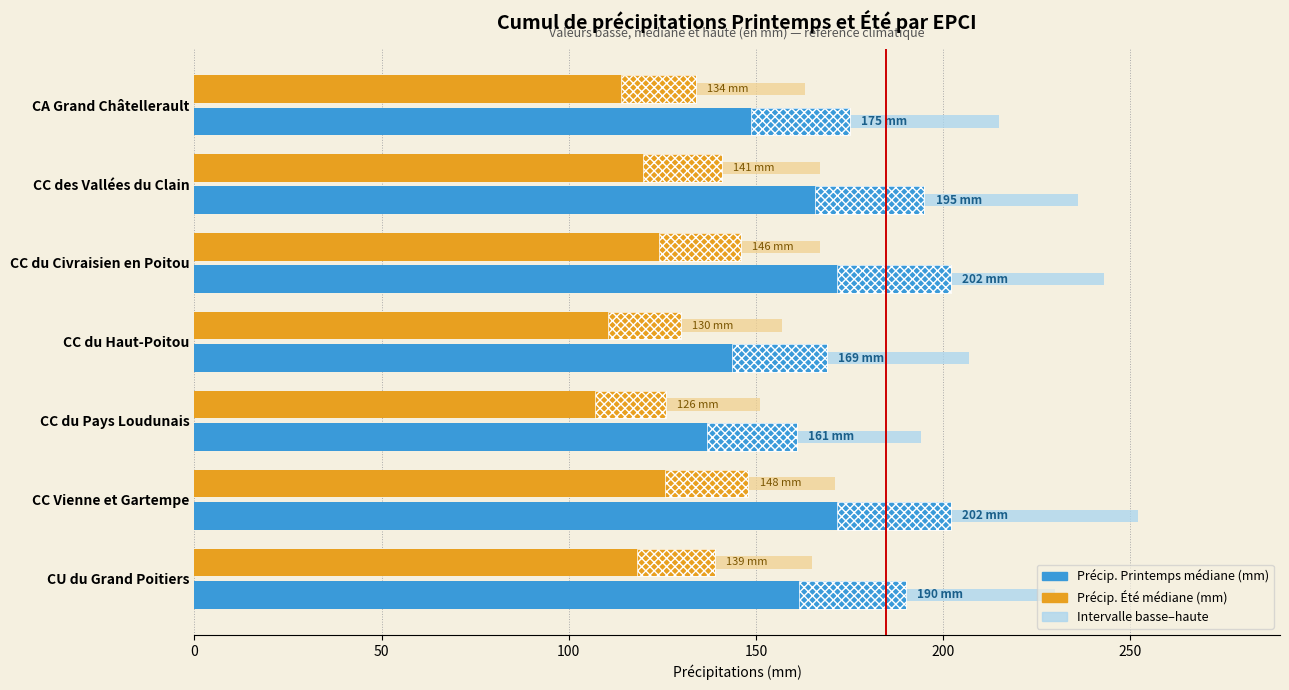

At how many categories does at least one series exceed 201?

2